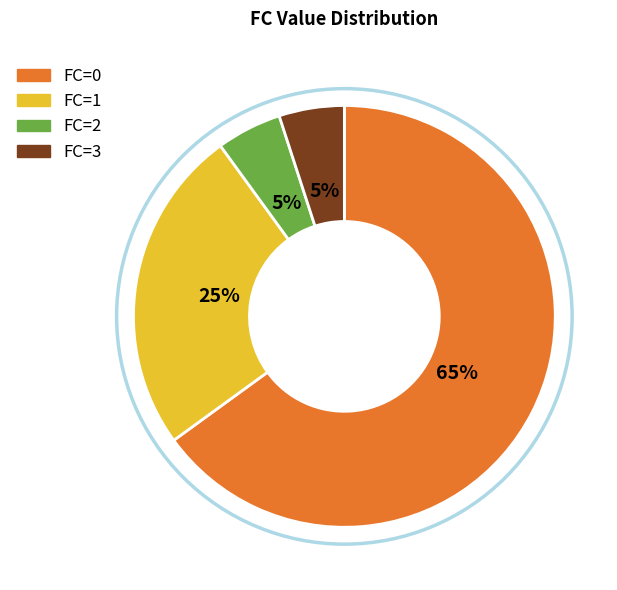

To the nearest percent, what is the difference between the largest and smallest slice percentages?

60%